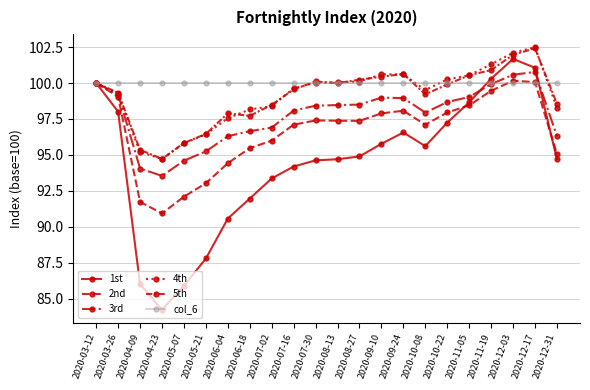

Does the chart have visible grid lines?

Yes